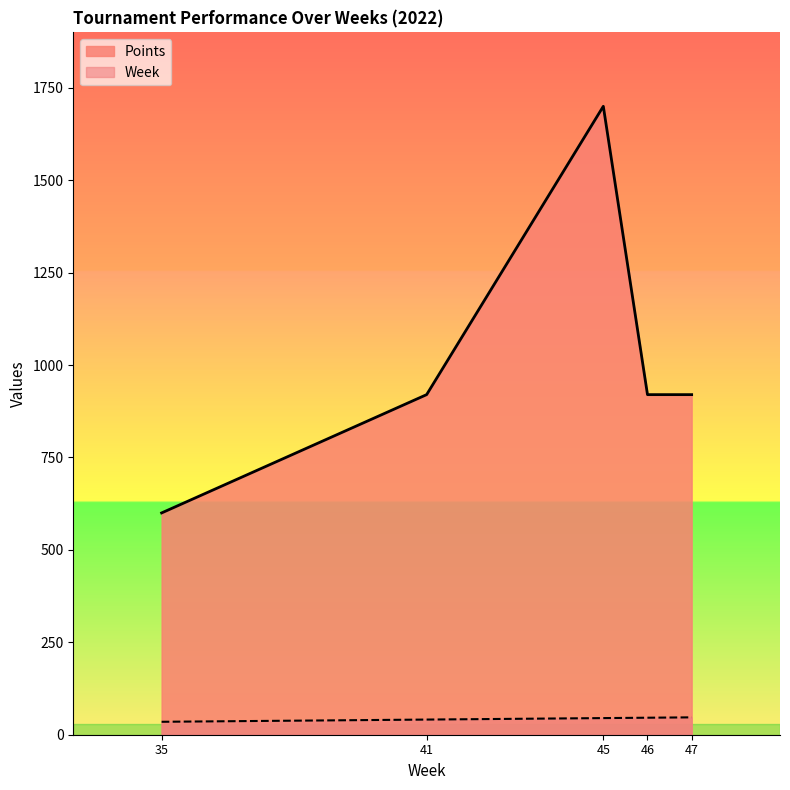

Which category has the highest value in the Points series?

45